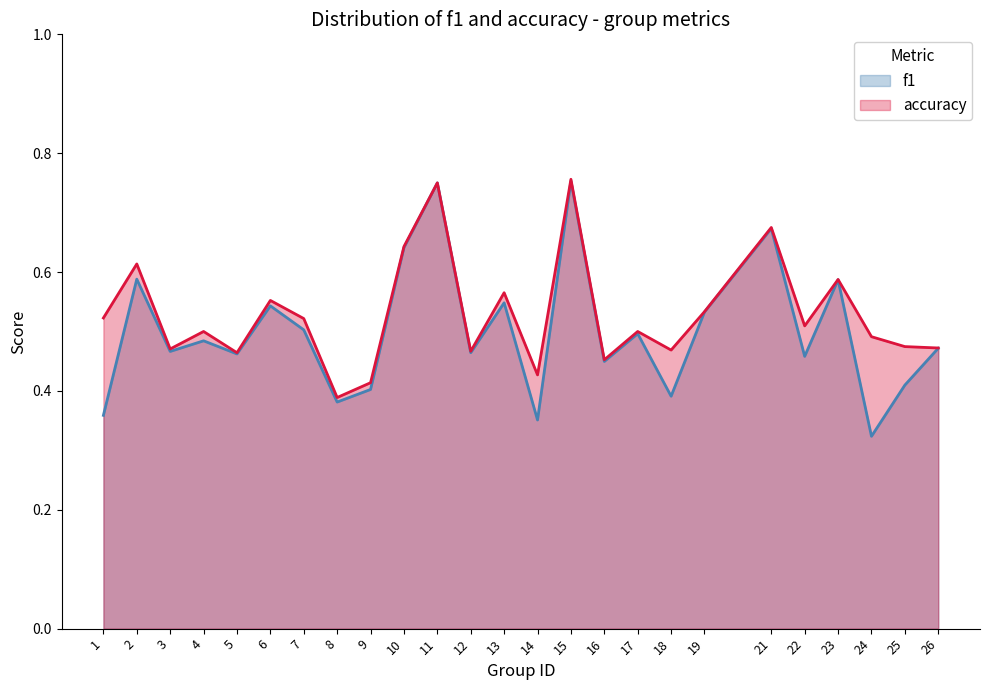

How many lines are shown in the chart?

2